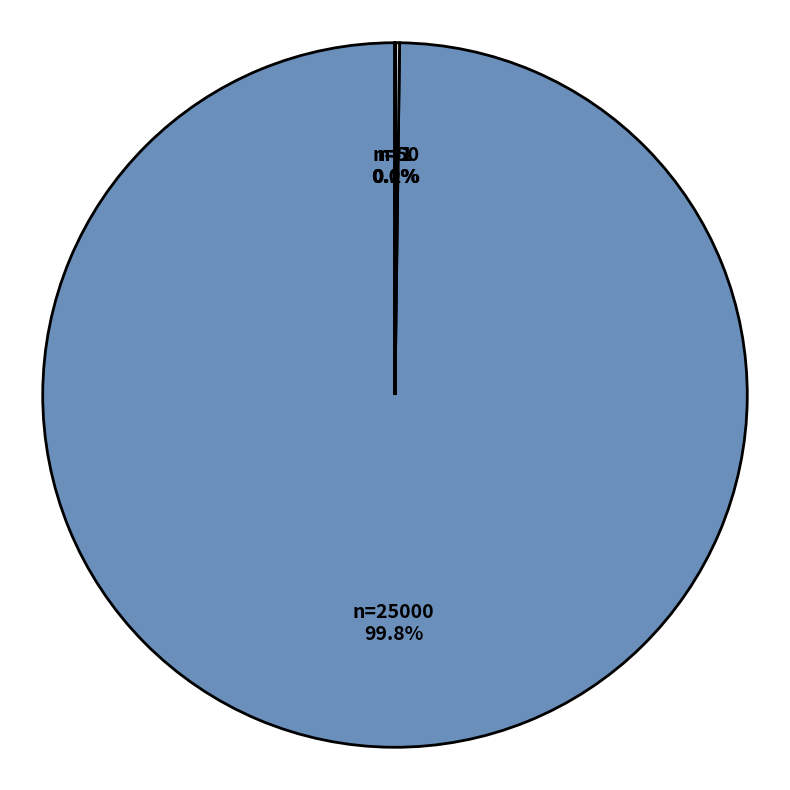

Is there any slice that represents more than half of the pie?

Yes